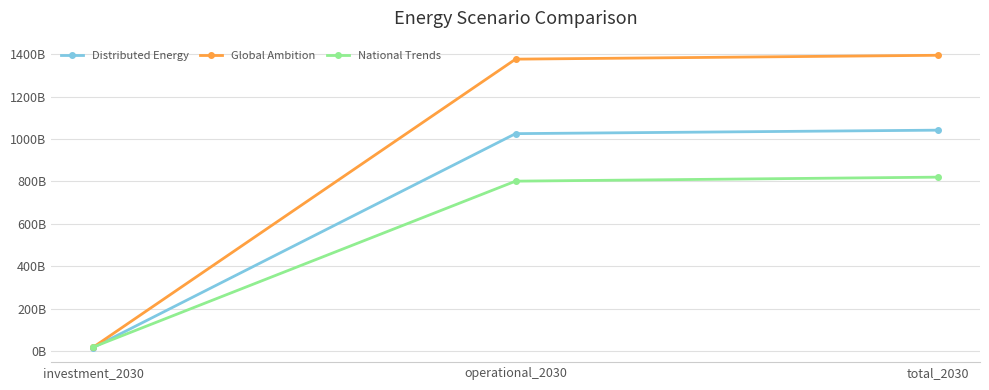

Rank the series by their average value, from highest to lowest.

Global Ambition, Distributed Energy, National Trends